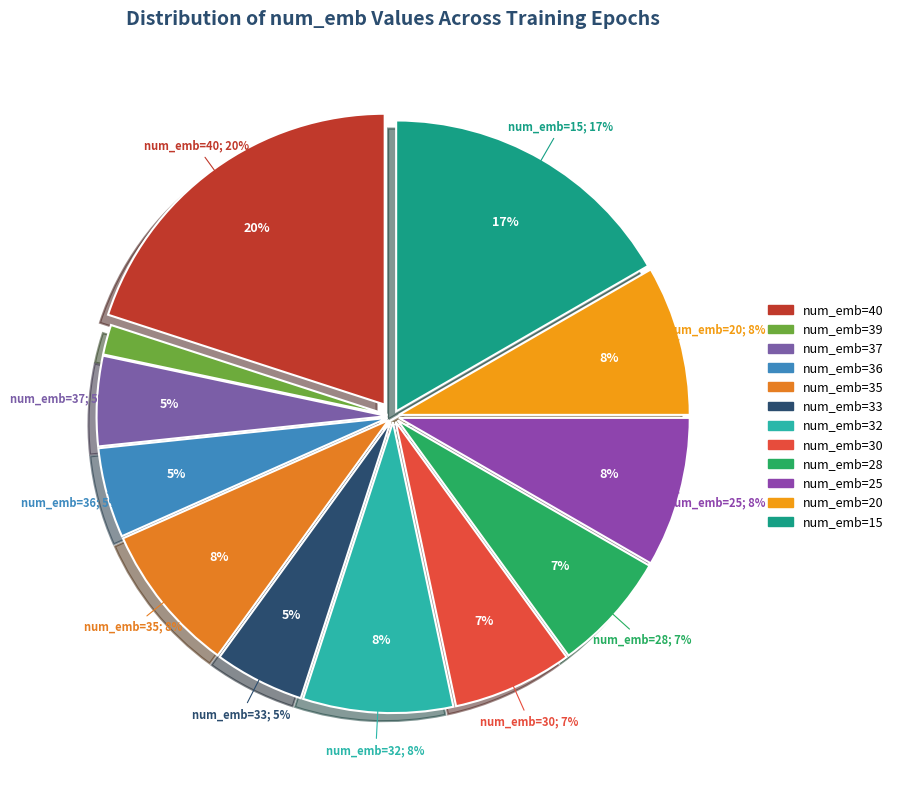

True or false: num_emb=39 accounts for 1% of the total.

False